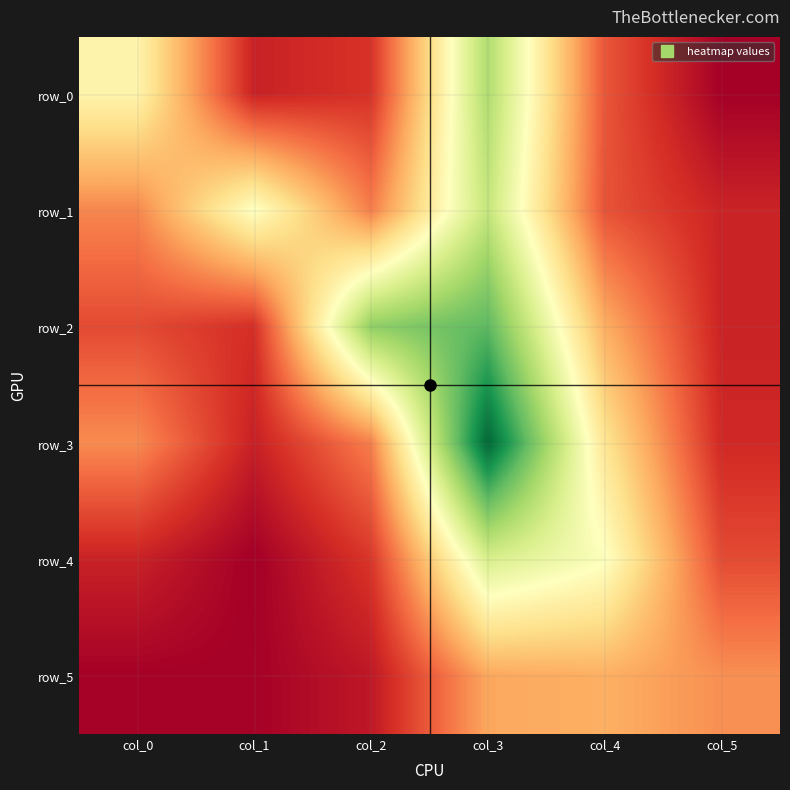

How many data points in row_5 are above 1?

3